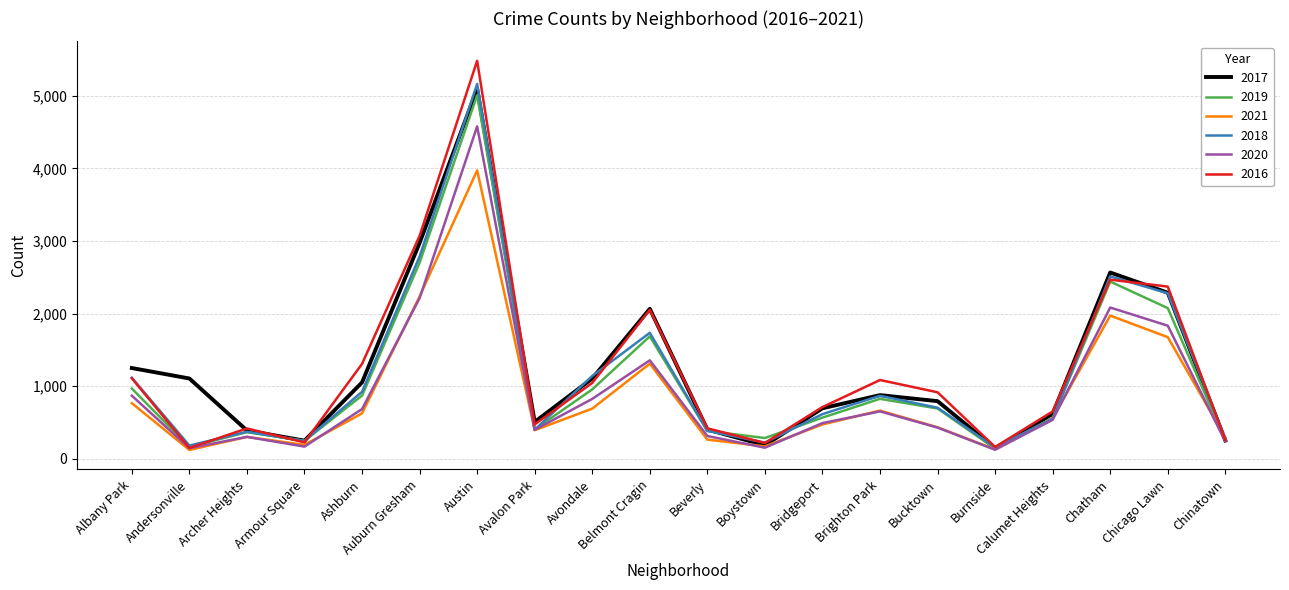

Which category has the highest value across all series?

Austin